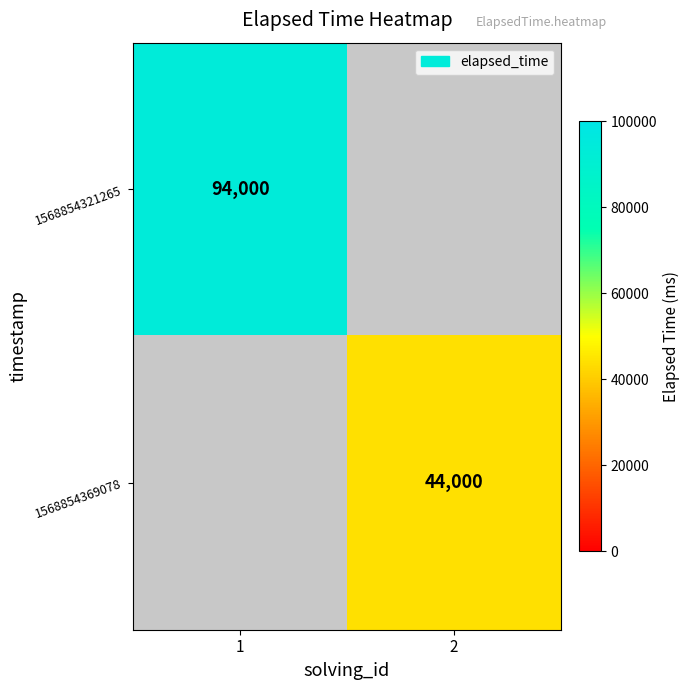

How many data points does each series have?

2